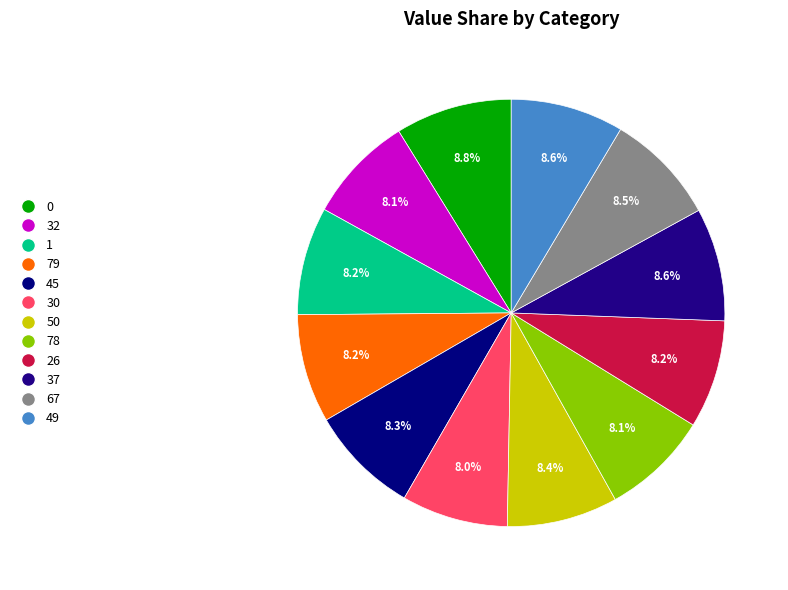

To the nearest percent, what portion does 49 represent?

9%